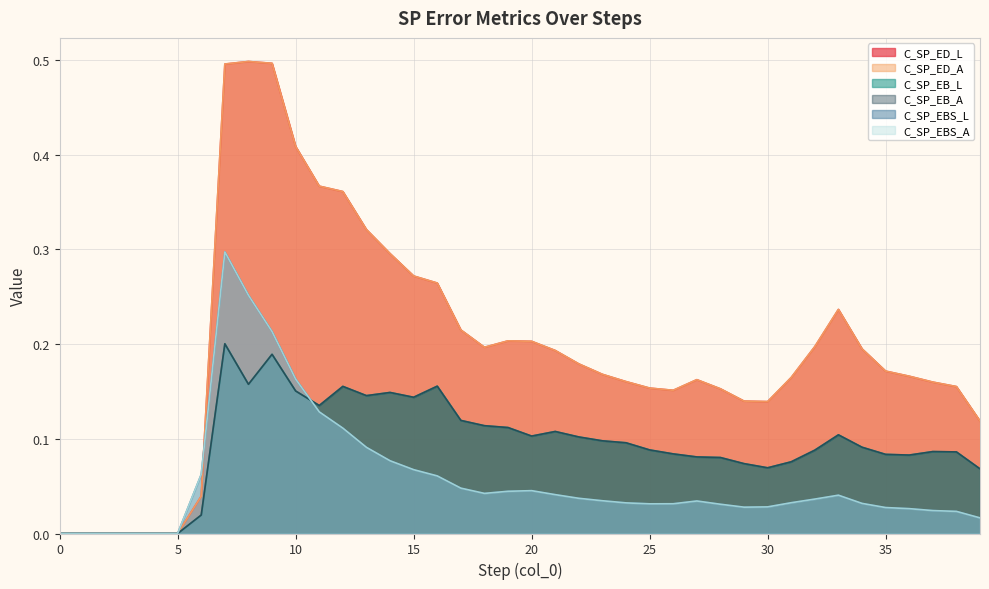

At which category does C_SP_EB_L reach its first local peak?

7